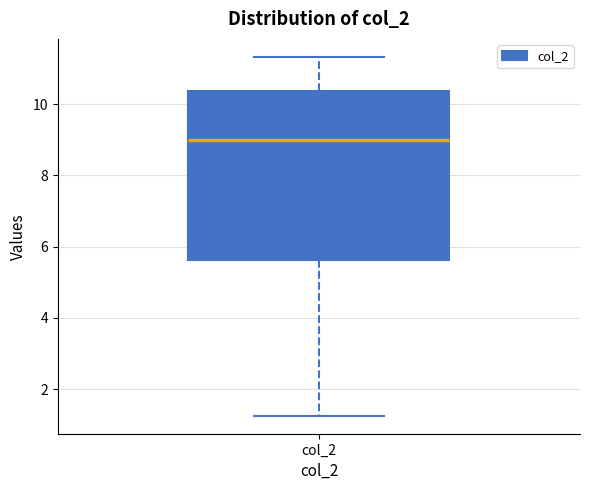

Transcribe this box plot: give where the median line is, the range the box spans, and where the two whiskers end, as read against the y-axis. The values are not printed on the chart, so give them approximately, as read against the axis.

median 9.0, box 5.6 to 10.4, whiskers 1.2 to 11.4